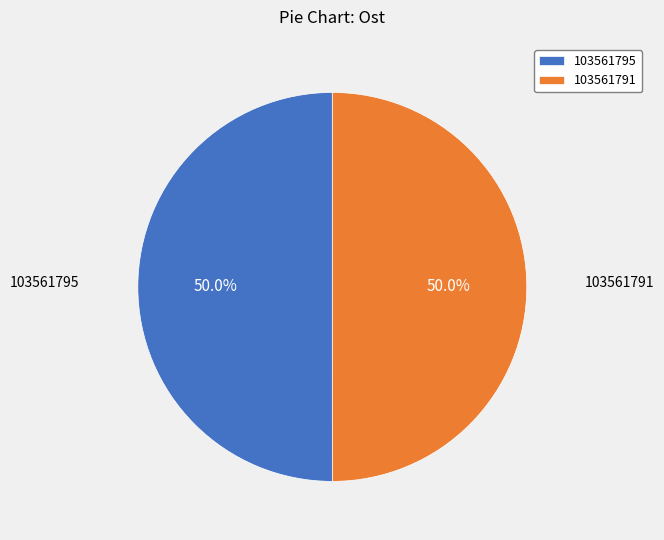

Is the sum of 103561791 and 103561795 greater than half?

Yes